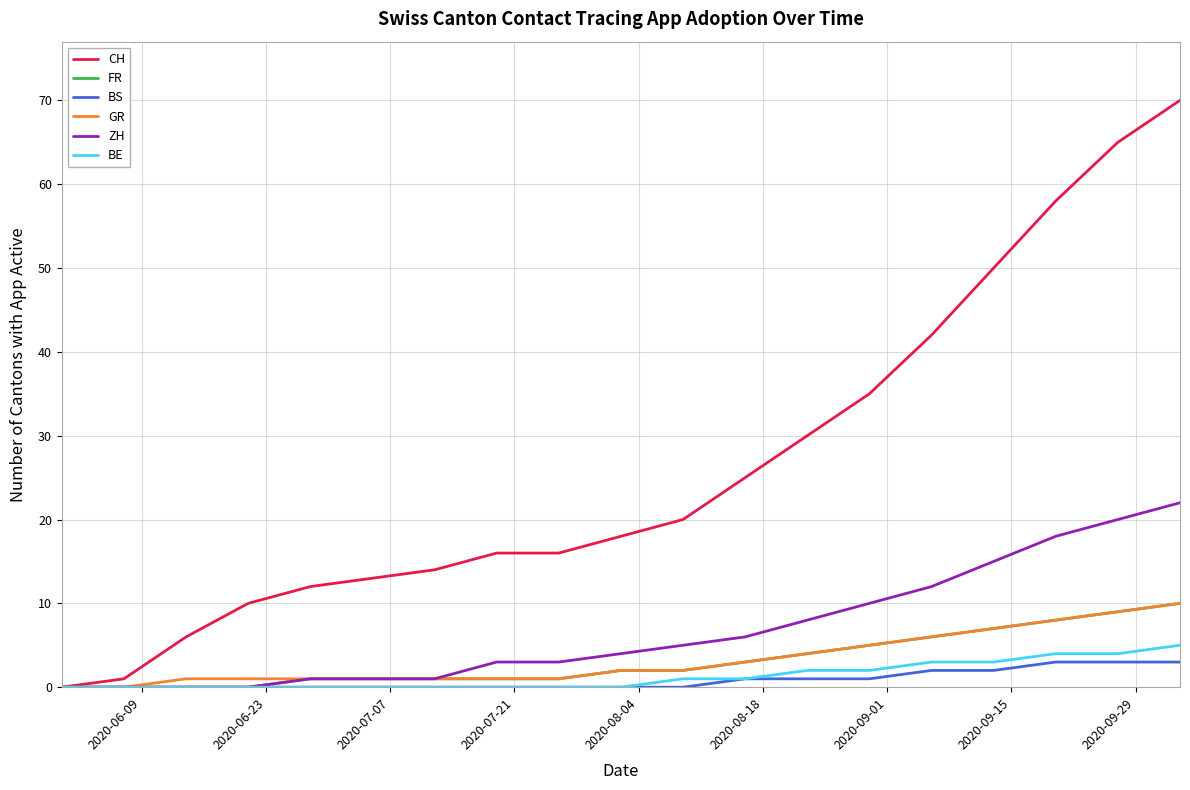

Which series has the largest total across all categories?

CH